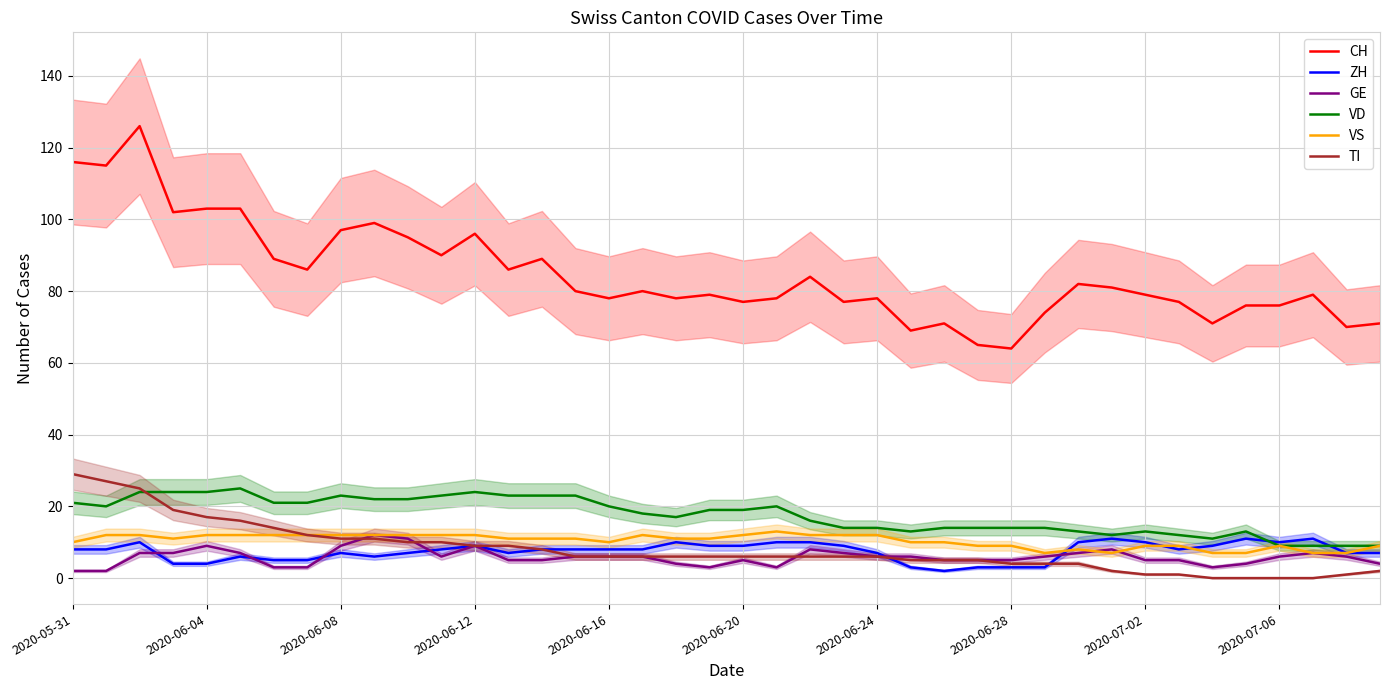

What position from the right is 26?

14